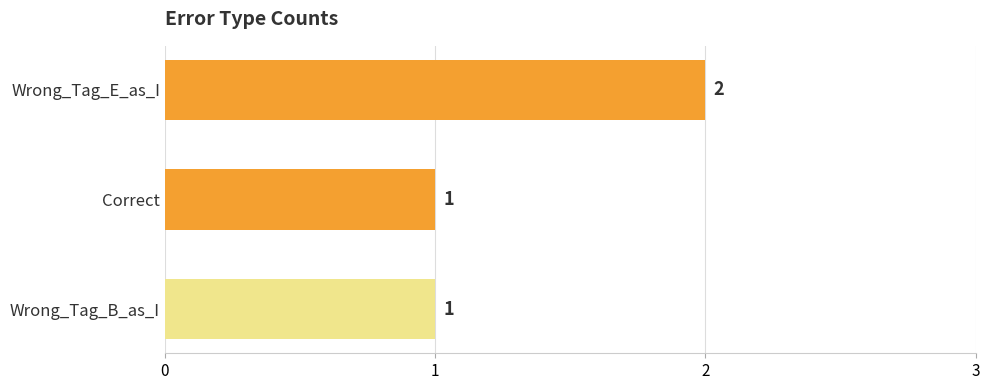

What is the sum of all values?

4